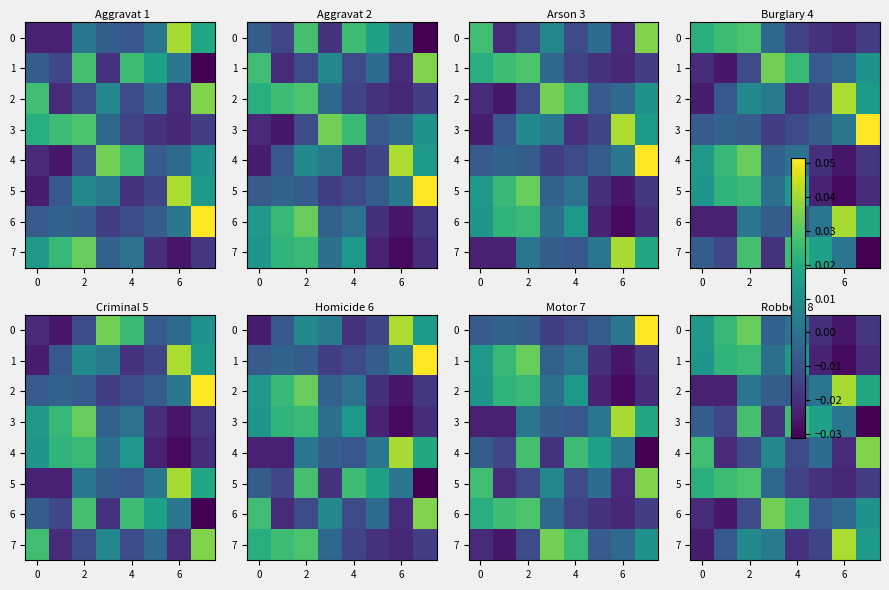

At which label is 0 closest to 0?

4